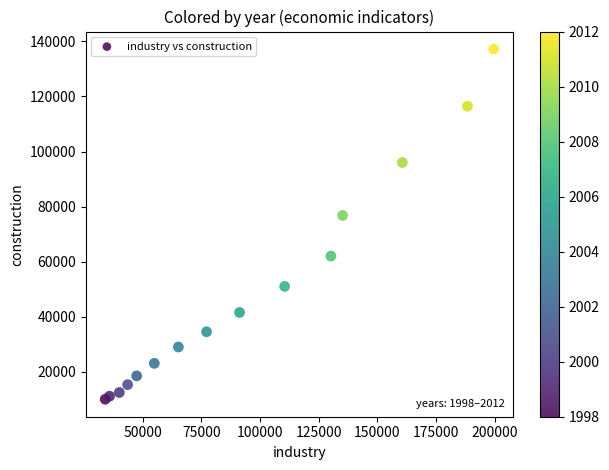

What Y value in the scatter plot is closest to 73639?

76807.7